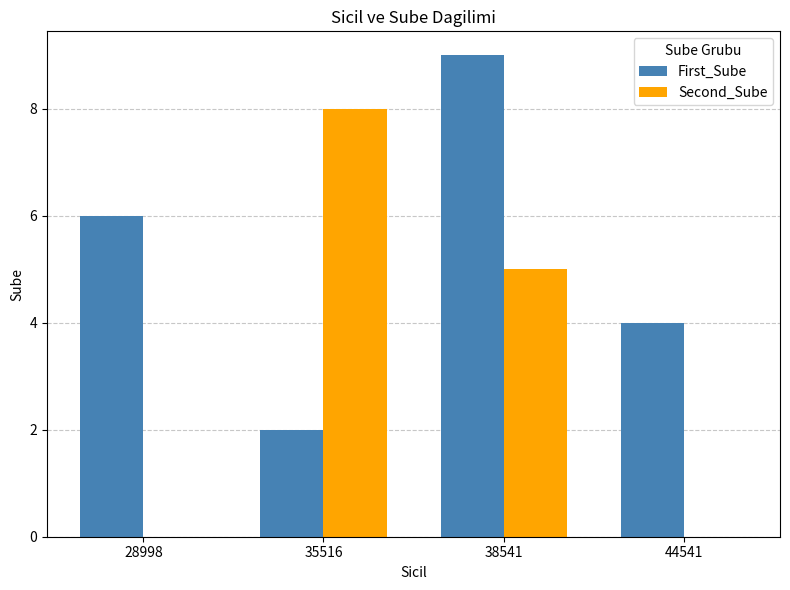

What is the sum of all Second_Sube values?

13